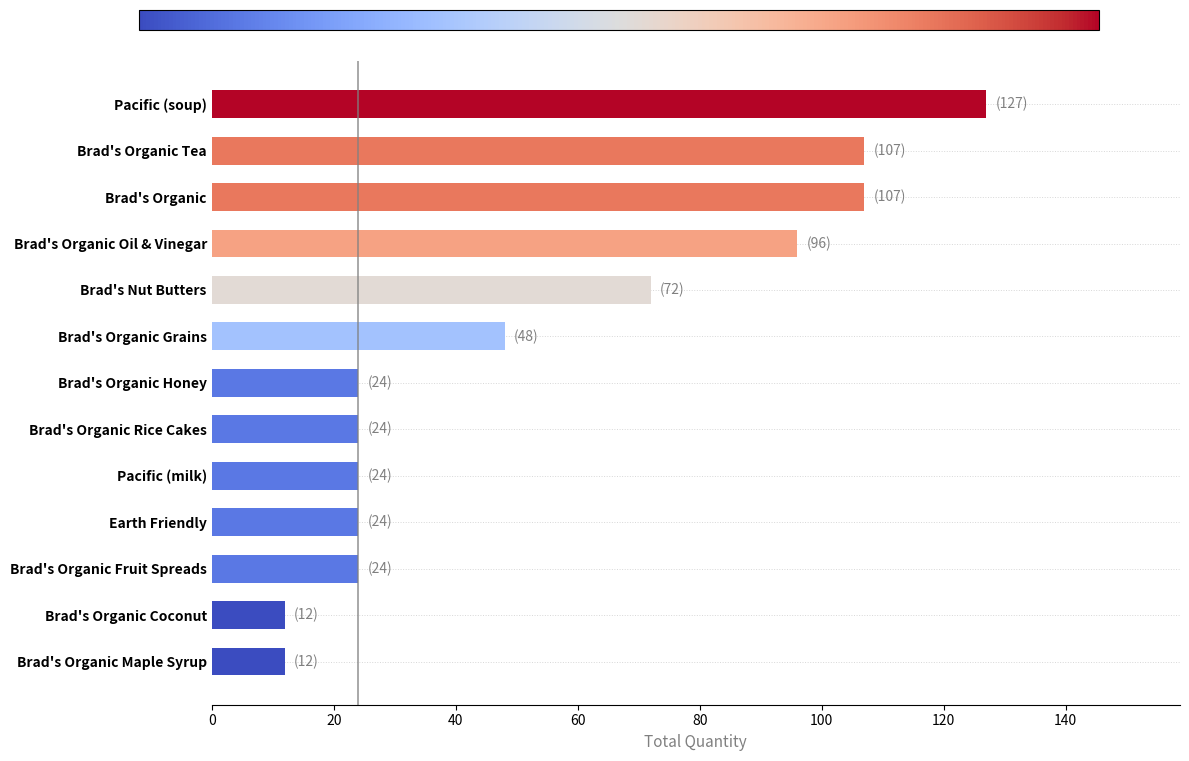

What is the average value?

54